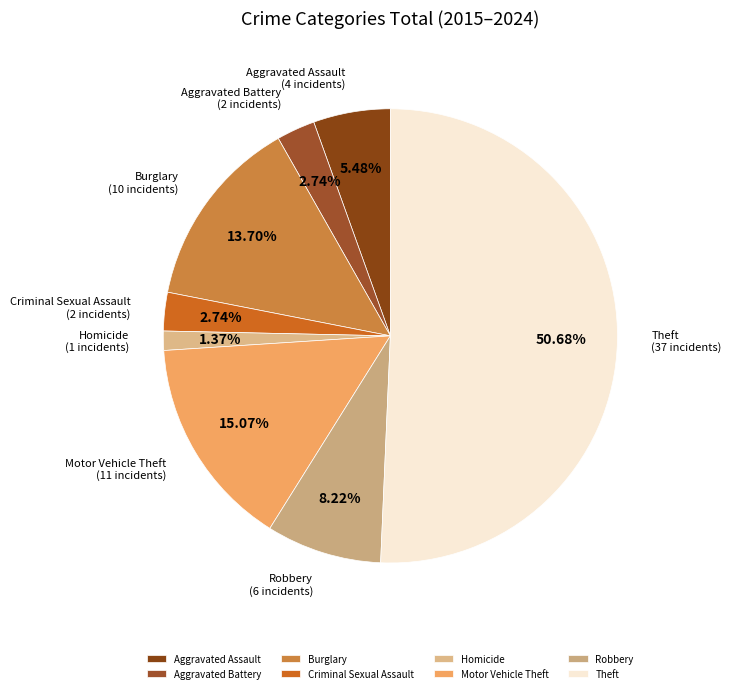

The Robbery slice represents 8% of the pie. True or false?

True